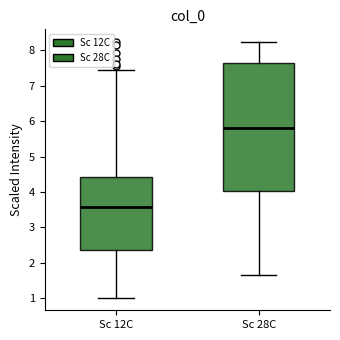

Which box is the tallest, from its lower edge to its upper edge?

Sc 28C